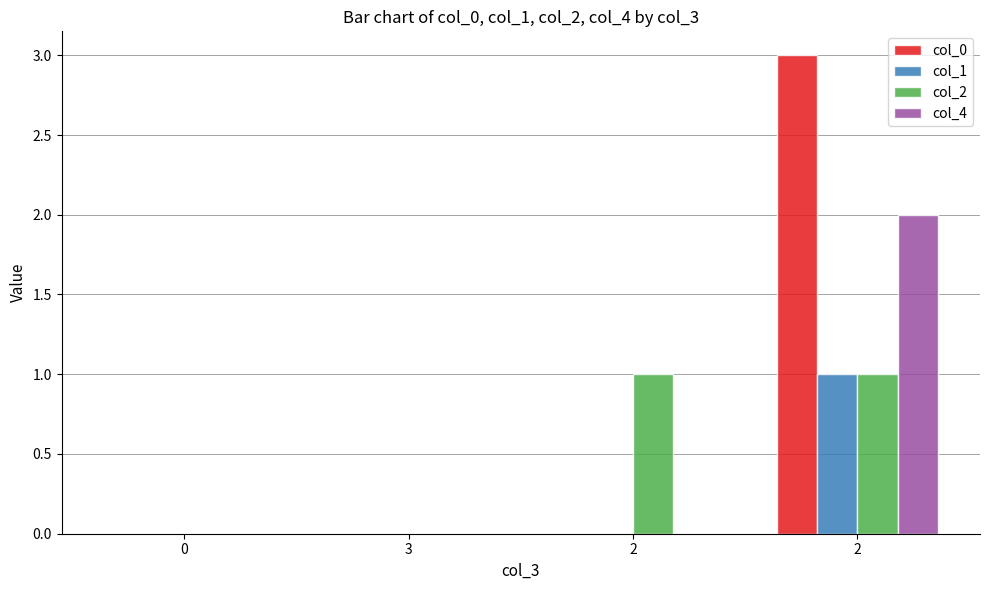

Count the number of categories in the chart.

4